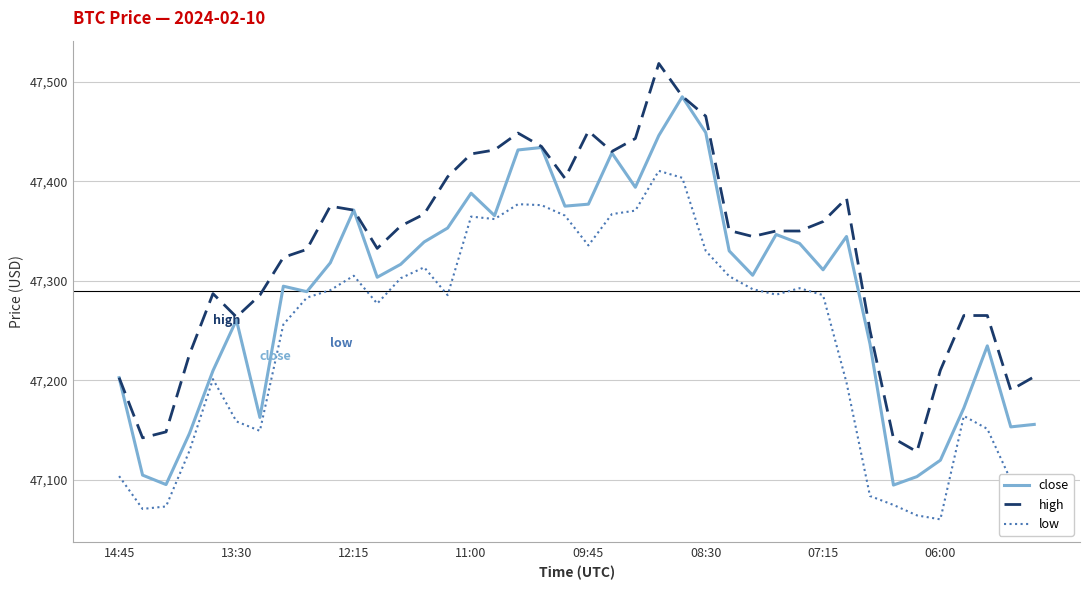

Which series has the largest total across all categories?

high